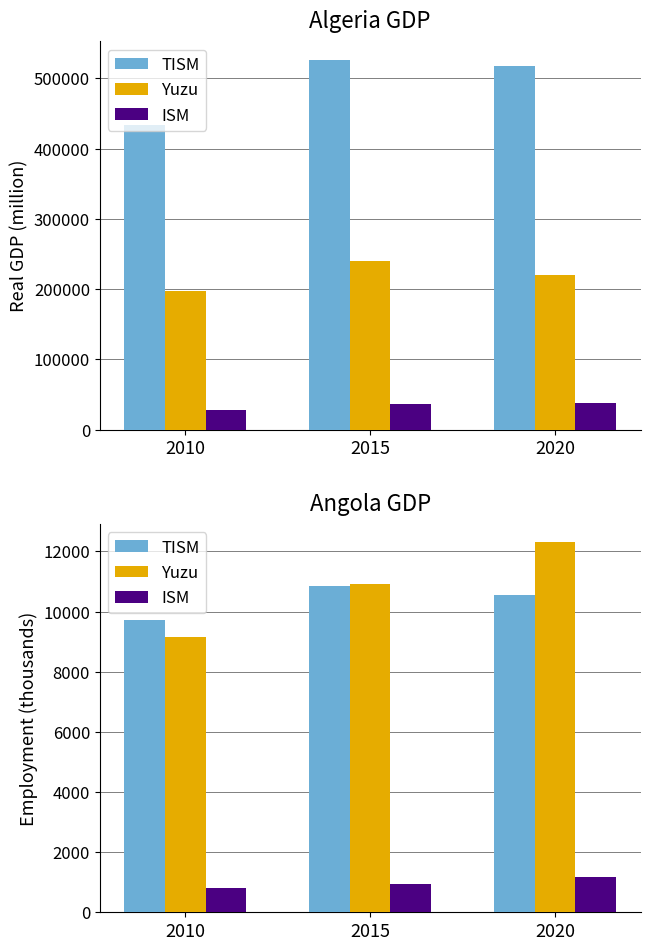

Is the value of Yuzu at 2010 greater than the value of TISM at 2020?

No